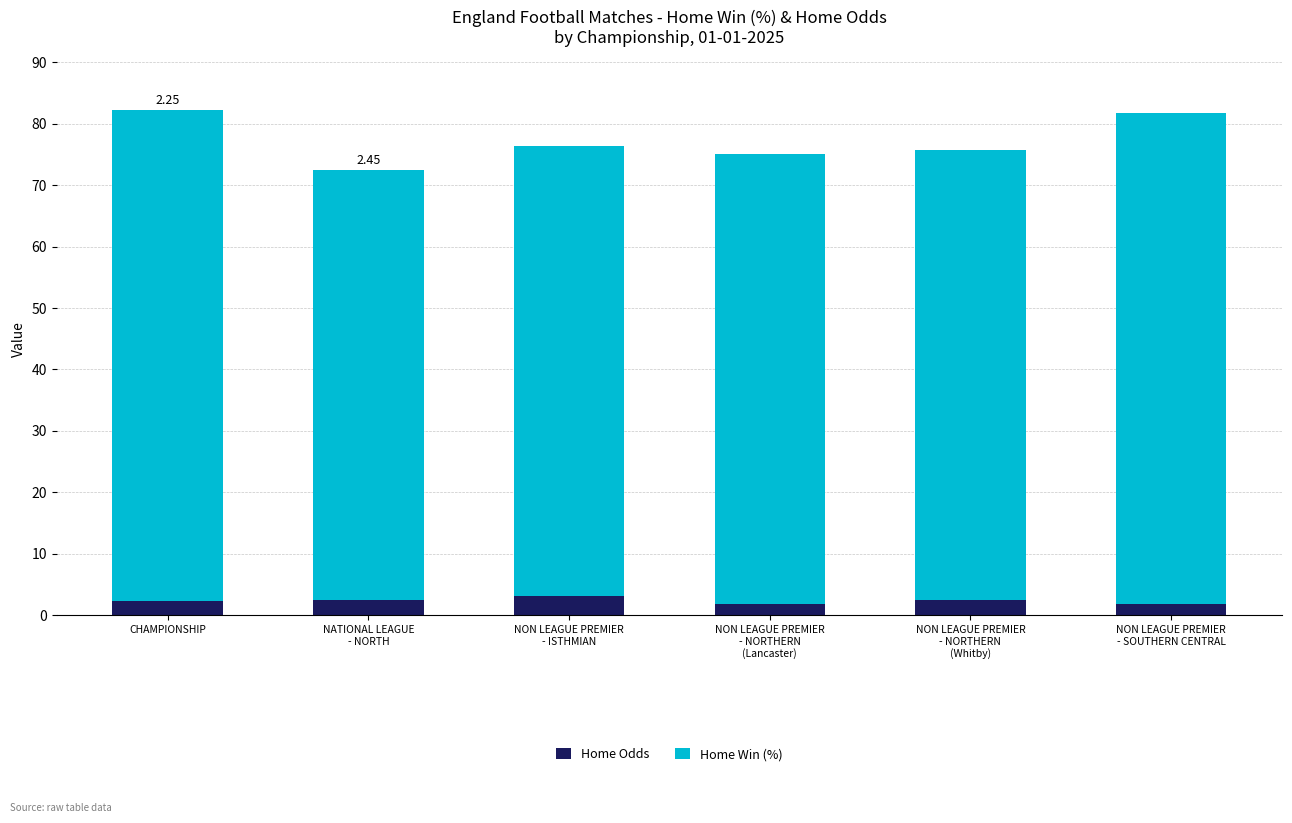

What is the maximum value for Home Odds?

3.1